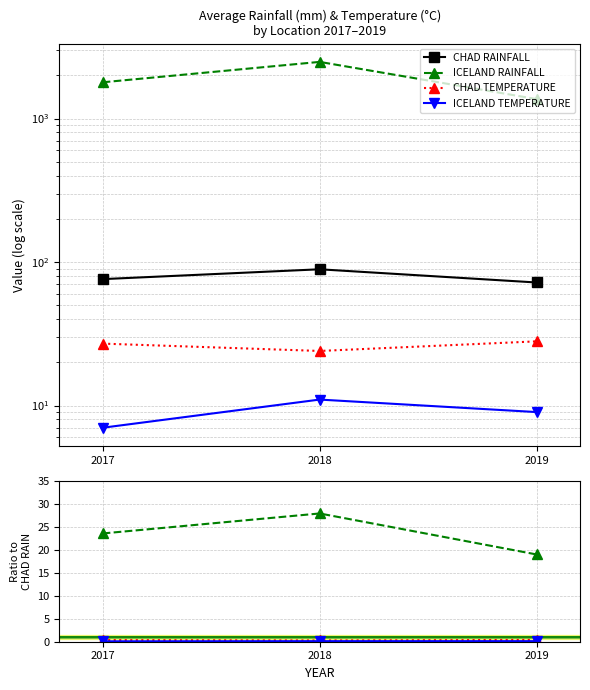

What is the total value across all series at 2018?

117.3